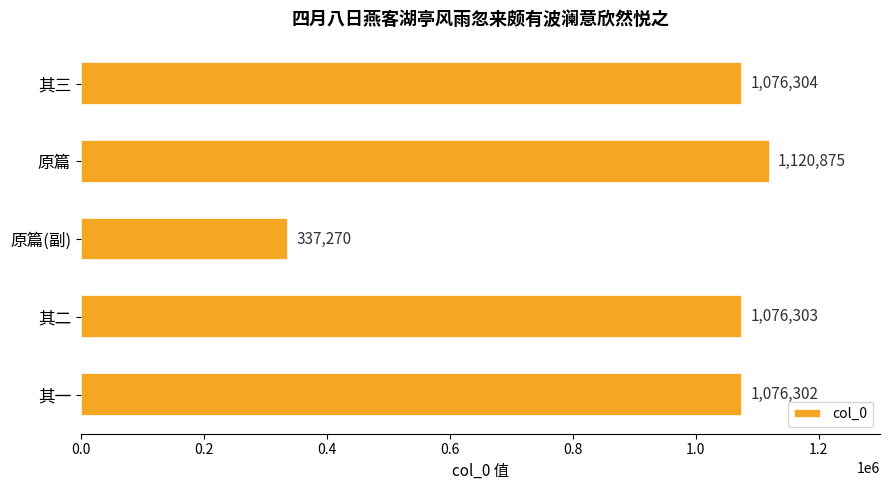

How many data points are less than 1076303?

2